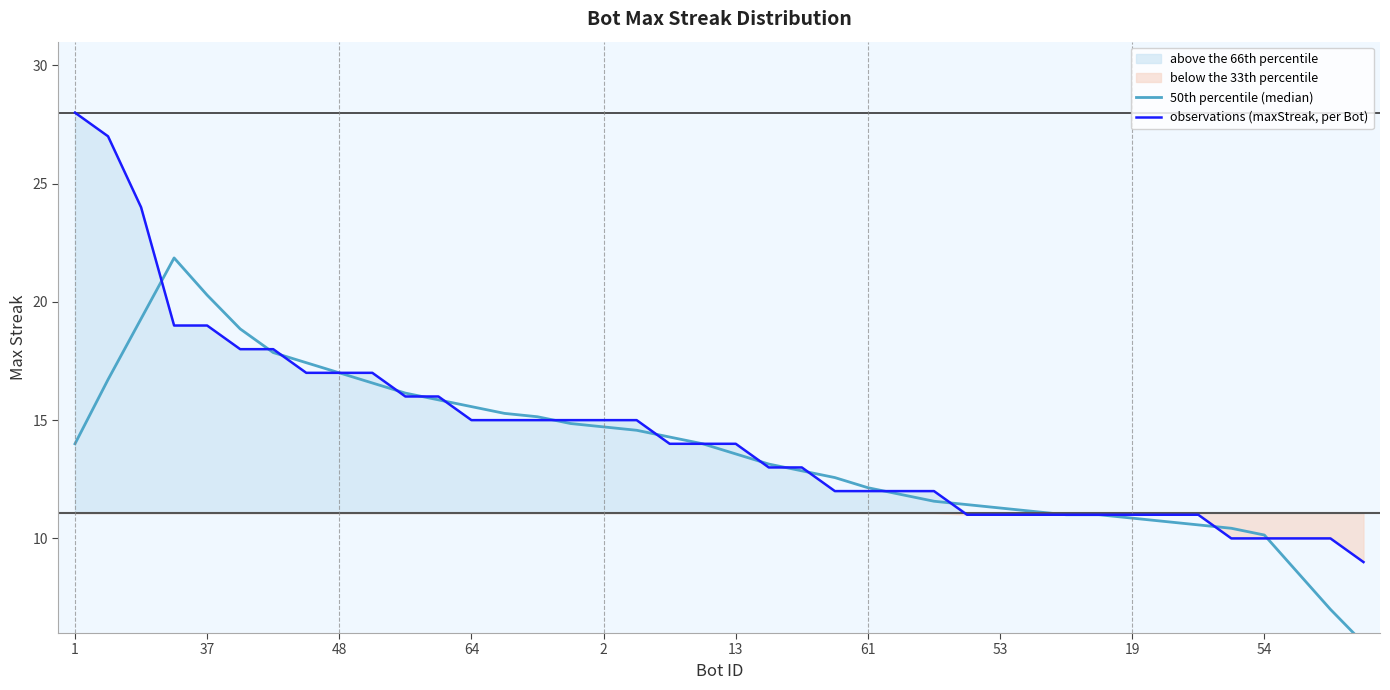

What is the greatest value displayed?

28.0